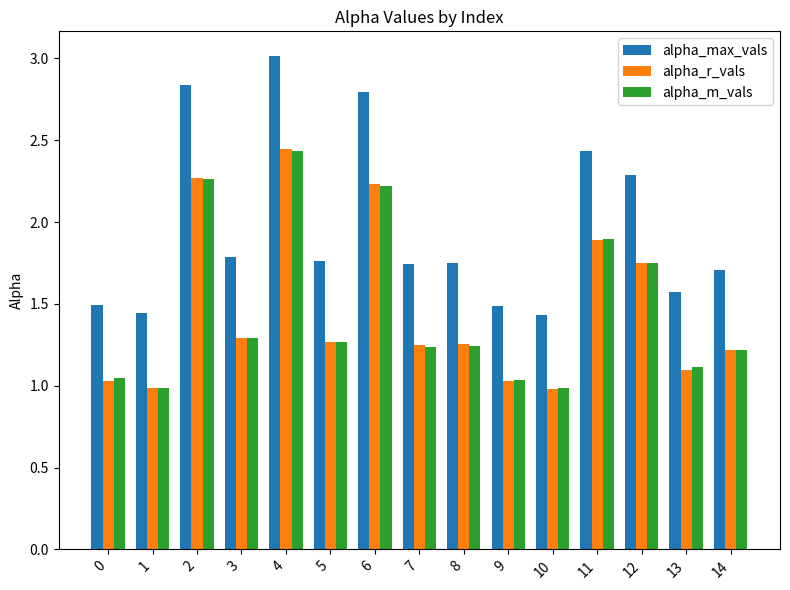

Which series has the largest range (max minus min)?

alpha_max_vals